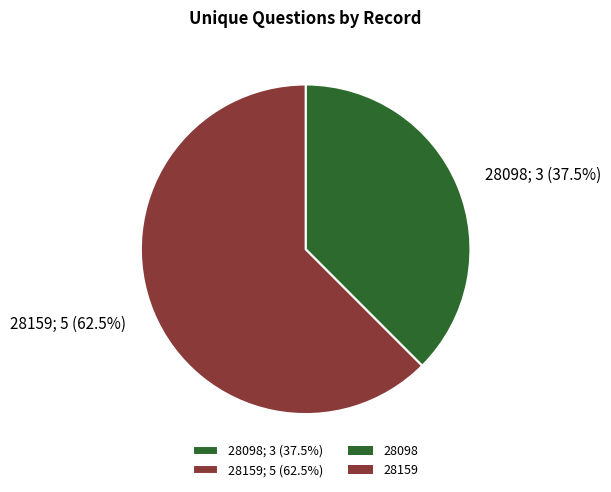

Is 28098; 3 (37.5%) the majority of the pie?

No